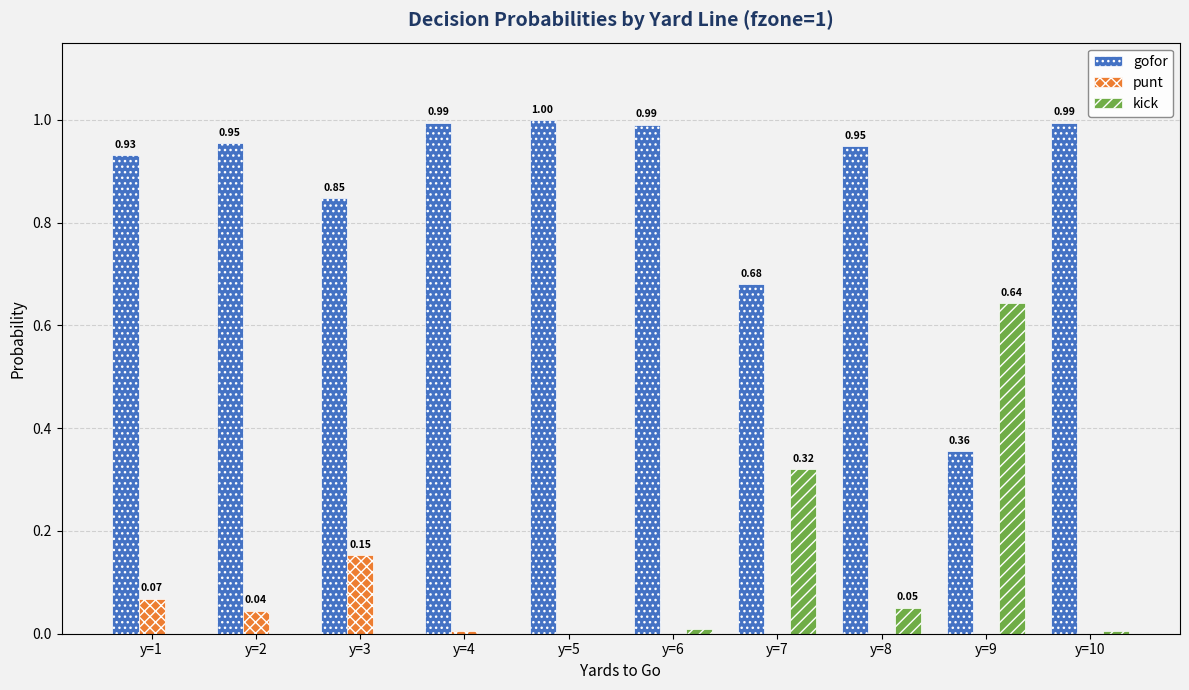

Which label corresponds to the largest value in the chart?

y=5